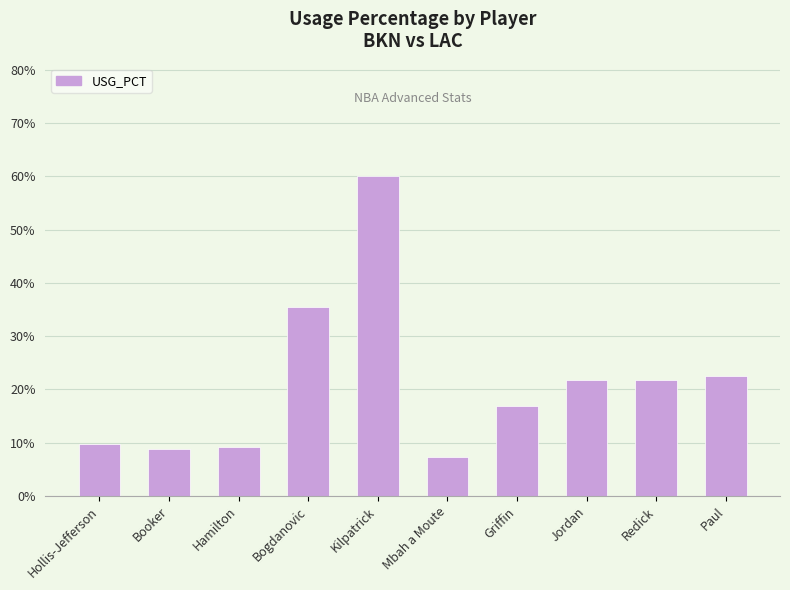

What position from the right is Jordan?

3